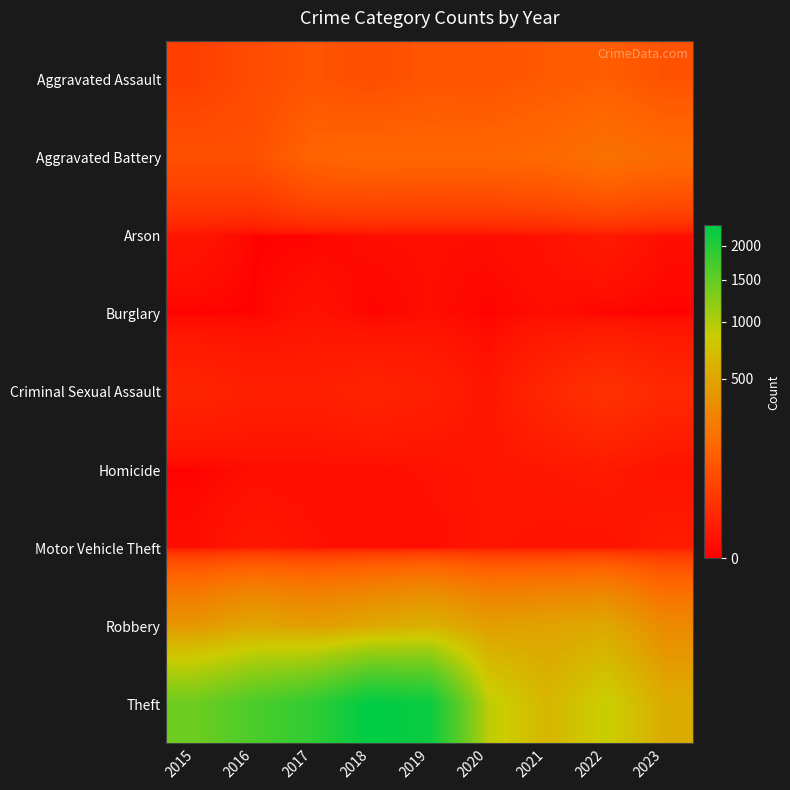

Rank the series by their maximum value, from lowest to highest.

Burglary, Arson, Homicide, Motor Vehicle Theft, Criminal Sexual Assault, Aggravated Assault, Aggravated Battery, Robbery, Theft